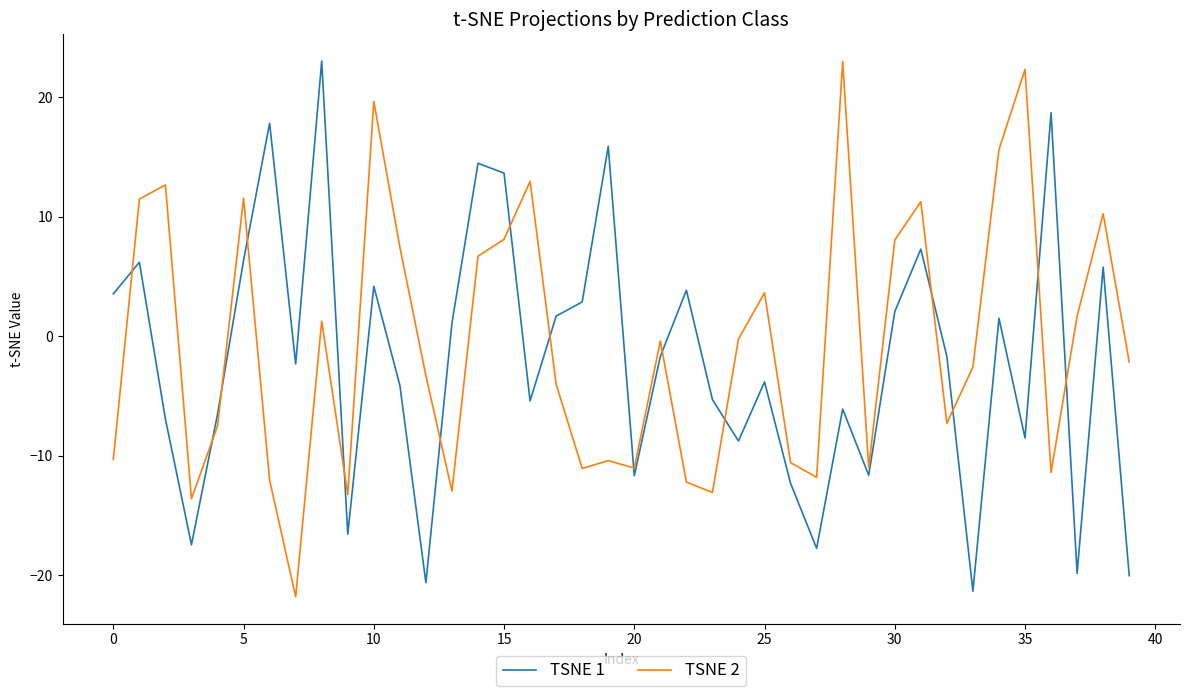

What is the minimum value for TSNE 2?

-21.8